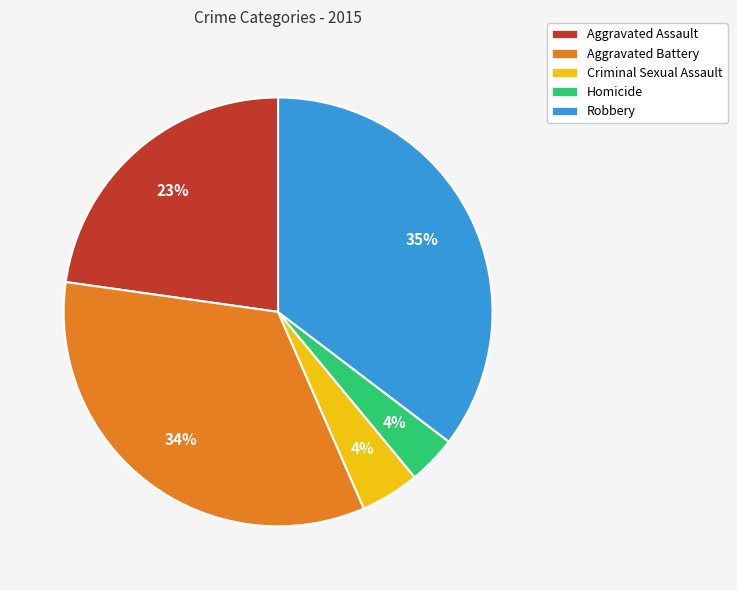

How many slices are in this pie chart?

5